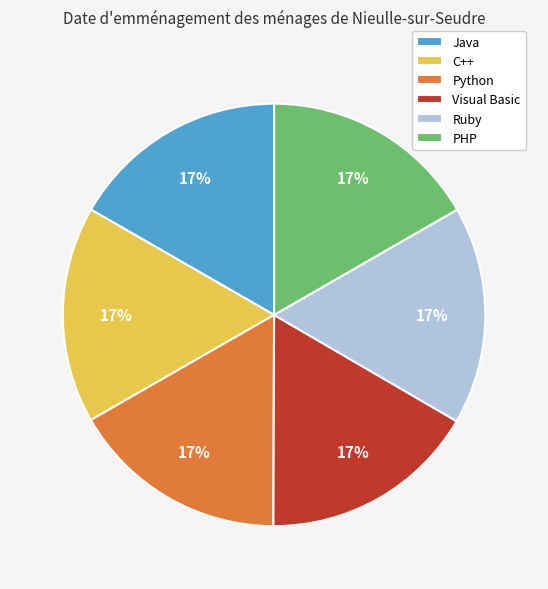

Is the sum of Java and PHP greater than half?

No